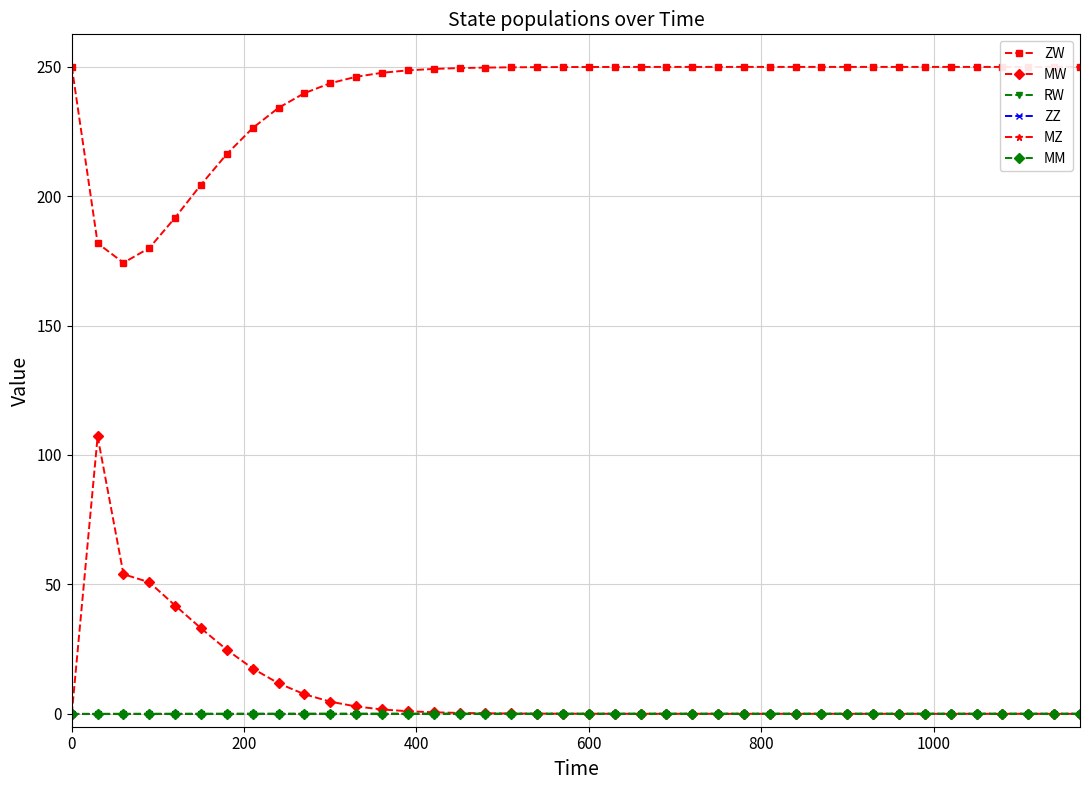

Reading left to right, extract all data points from this chart.

ZW: 250.0	181.8	174.2	180.0	191.7	204.4	216.3	226.3	234.1	239.8	243.6	246.1	247.6	248.6	249.1	249.5	249.7	249.8	249.8	249.9	249.9	249.9	249.9	249.9	249.9	249.9	249.9	249.9	249.9	249.9	249.9	249.9	249.9	249.9	249.9	249.9	249.9	249.9	249.9	249.9
MW: 0.0	107.1	53.9	50.8	41.8	33.0	24.7	17.5	11.7	7.5	4.7	2.8	1.7	1.0	0.6	0.3	0.2	0.1	0.1	0.0	0.0	0.0	0.0	0.0	0.0	0.0	0.0	0.0	0.0	0.0	0.0	0.0	0.0	0.0	0.0	0.0	0.0	0.0	0.0	0.0
RW: 0.0	0.0	0.0	0.0	0.0	0.0	0.1	0.1	0.1	0.1	0.1	0.1	0.1	0.1	0.1	0.1	0.1	0.1	0.1	0.1	0.1	0.1	0.1	0.1	0.1	0.1	0.1	0.1	0.1	0.1	0.1	0.1	0.1	0.1	0.1	0.1	0.1	0.1	0.1	0.1
ZZ: 0.0	0.0	0.0	0.0	0.0	0.0	0.0	0.0	0.0	0.0	0.0	0.0	0.0	0.0	0.0	0.0	0.0	0.0	0.0	0.0	0.0	0.0	0.0	0.0	0.0	0.0	0.0	0.0	0.0	0.0	0.0	0.0	0.0	0.0	0.0	0.0	0.0	0.0	0.0	0.0
MZ: 0.0	0.0	0.0	0.0	0.0	0.0	0.0	0.0	0.0	0.0	0.0	0.0	0.0	0.0	0.0	0.0	0.0	0.0	0.0	0.0	0.0	0.0	0.0	0.0	0.0	0.0	0.0	0.0	0.0	0.0	0.0	0.0	0.0	0.0	0.0	0.0	0.0	0.0	0.0	0.0
MM: 0.0	0.0	0.0	0.0	0.0	0.0	0.0	0.0	0.0	0.0	0.0	0.0	0.0	0.0	0.0	0.0	0.0	0.0	0.0	0.0	0.0	0.0	0.0	0.0	0.0	0.0	0.0	0.0	0.0	0.0	0.0	0.0	0.0	0.0	0.0	0.0	0.0	0.0	0.0	0.0